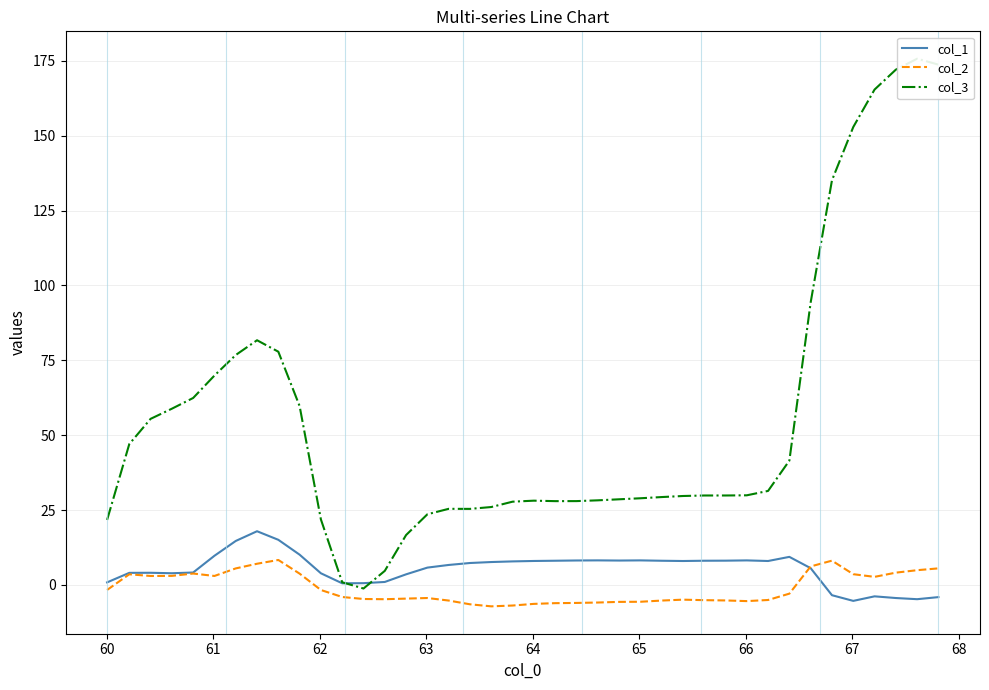

What is the highest value of the col_2 series?

8.3